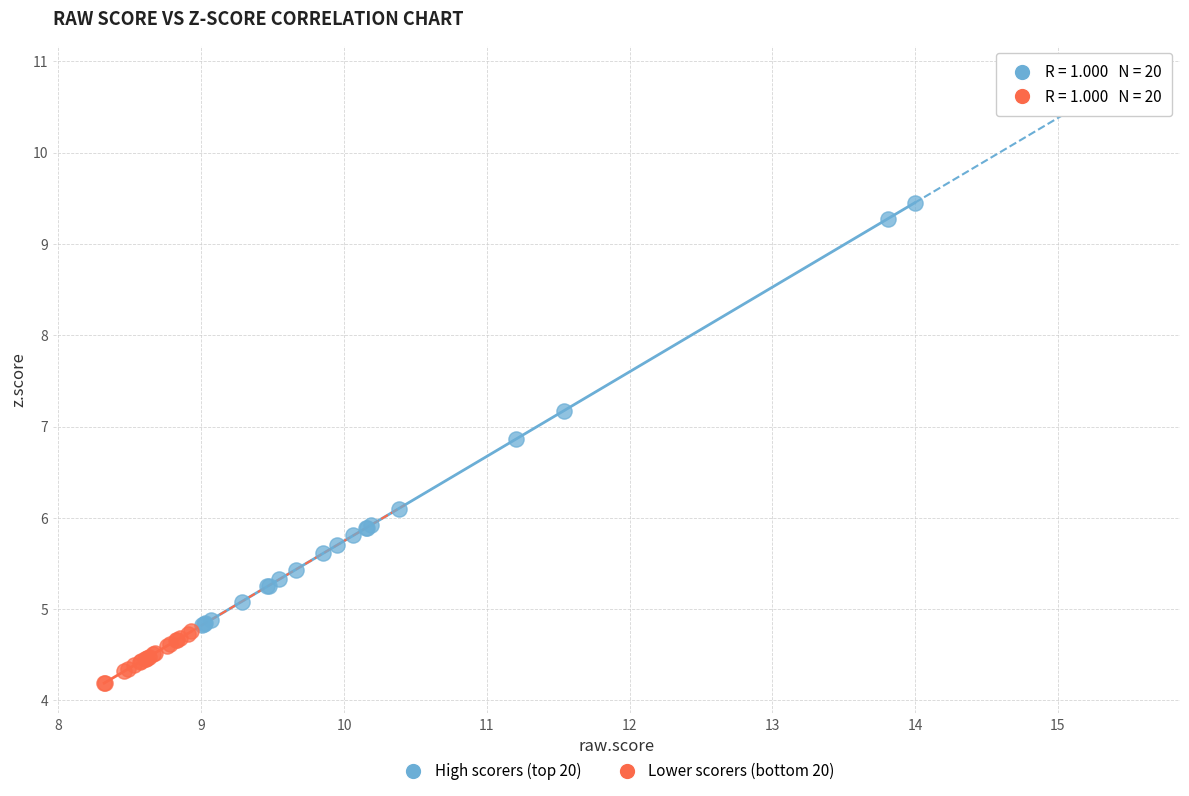

Which series reaches the maximum Y coordinate?

High scorers (top 20)